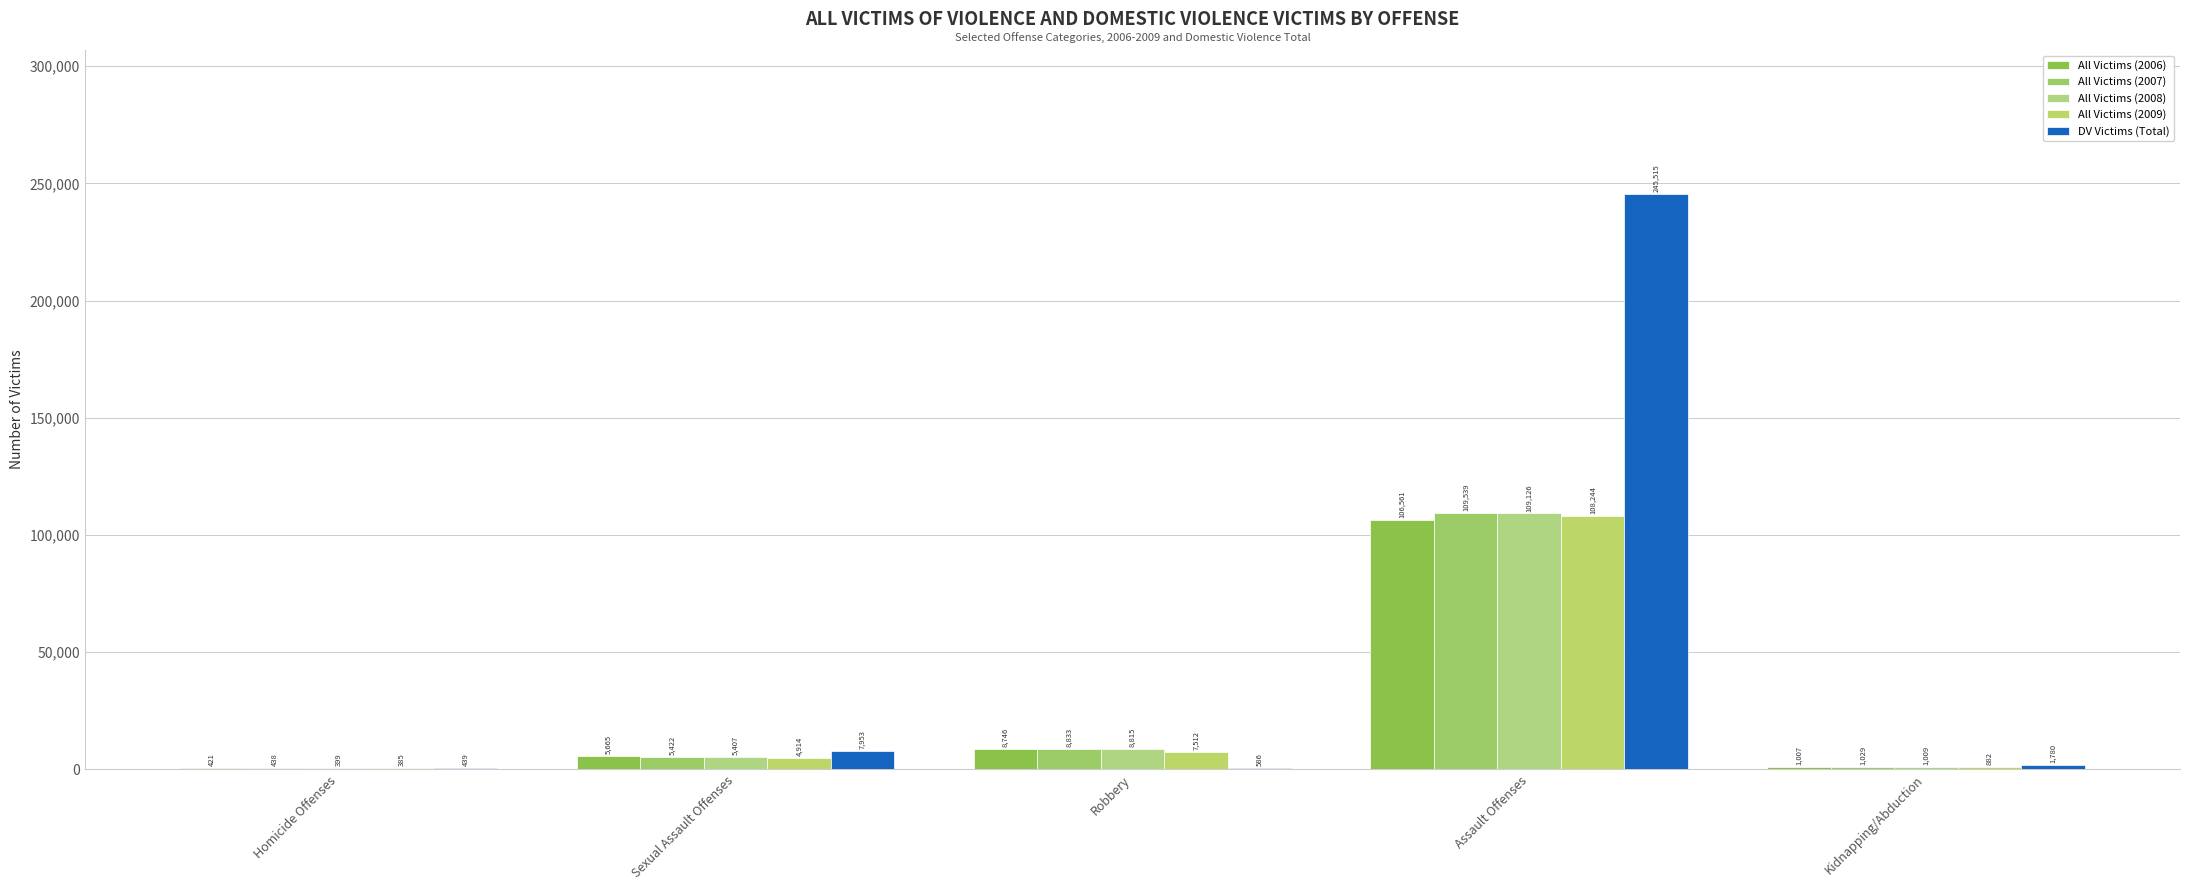

At which label does All Victims (2006) reach its minimum?

Homicide Offenses